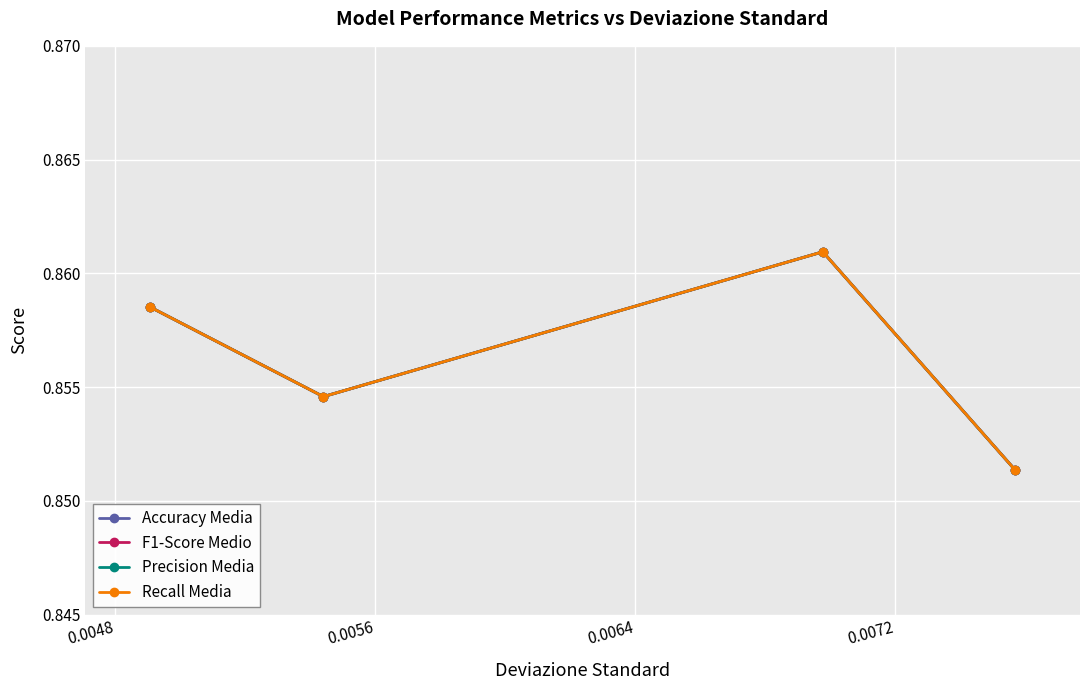

True or false: Accuracy Media and Recall Media cross at least once.

False